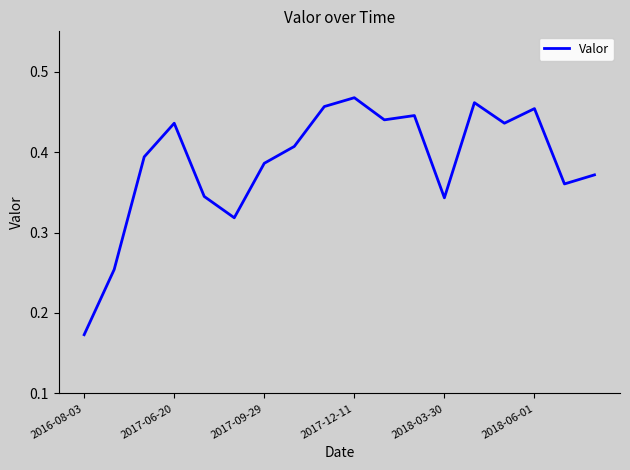

How many interior local valleys (lower than both neighbors) does the data have?

5